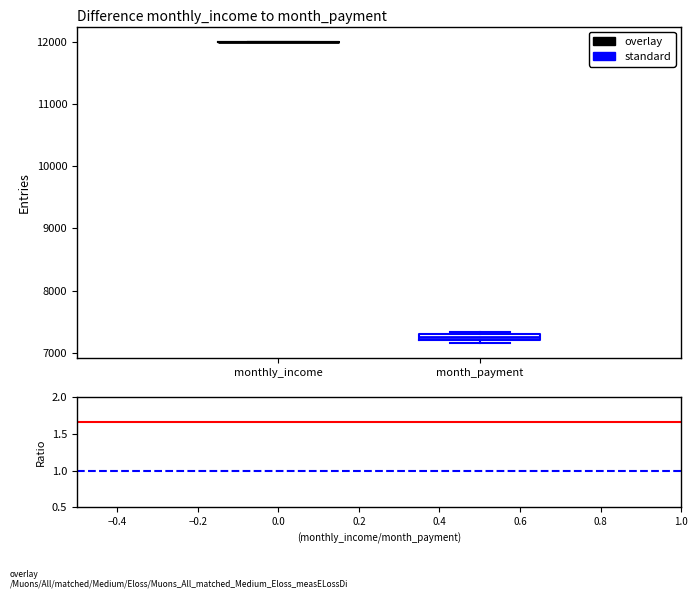

Where is the lower edge of the box for month_payment on the y-axis? The values are not printed on the chart, so give them approximately, as read against the axis.

7200